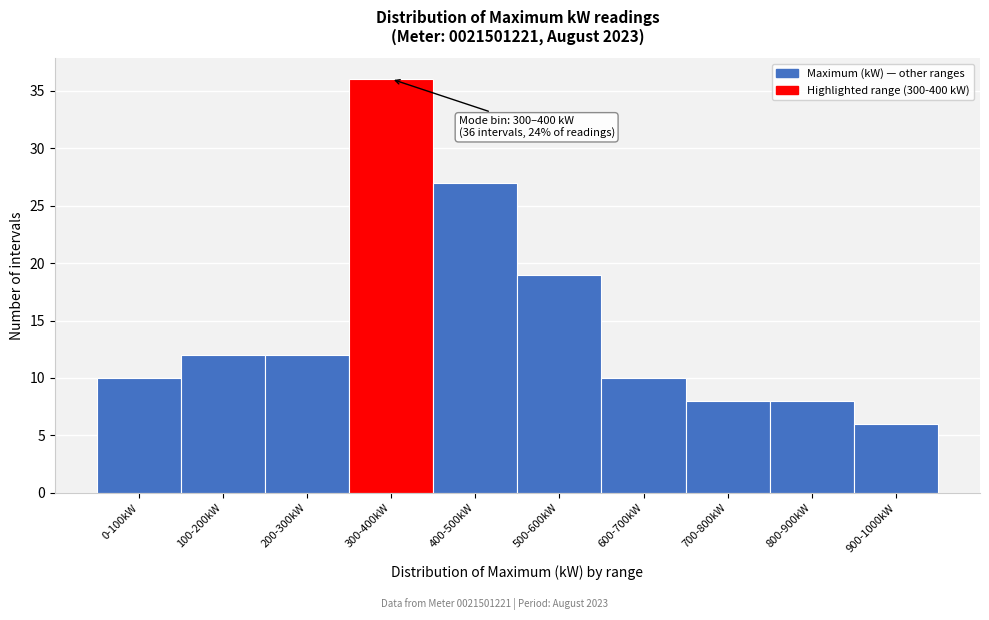

Reading left to right, list all the values displayed in this chart.

0-100kW=10	100-200kW=12	200-300kW=12	300-400kW=36	400-500kW=27	500-600kW=19	600-700kW=10	700-800kW=8	800-900kW=8	900-1000kW=6